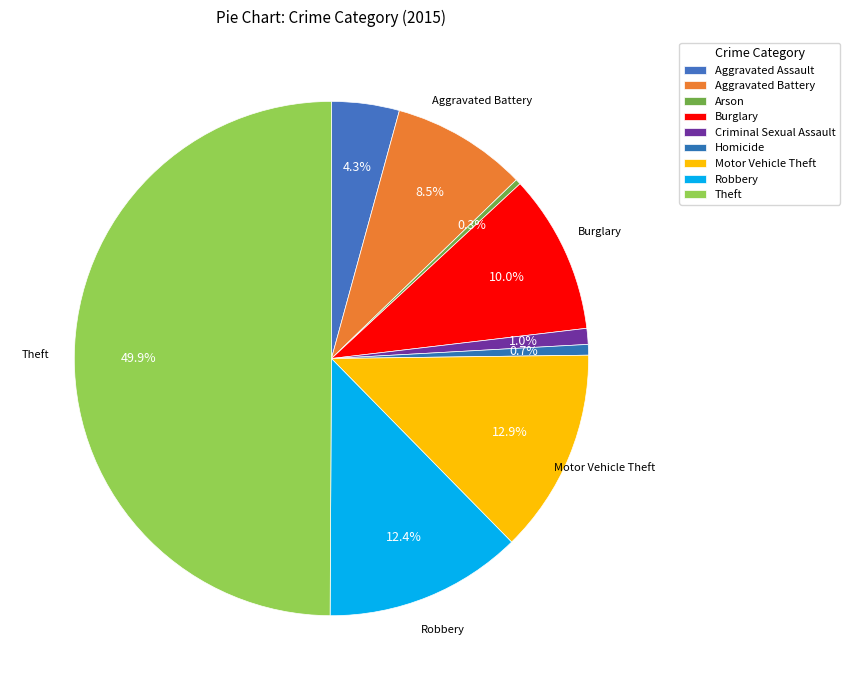

Between Motor Vehicle Theft and Arson, which is larger?

Motor Vehicle Theft